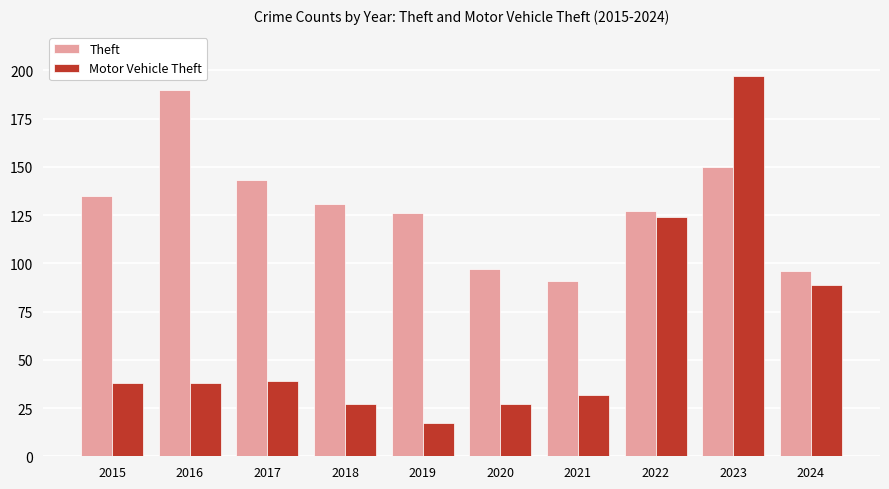

What are all the series names shown in the legend?

Theft, Motor Vehicle Theft